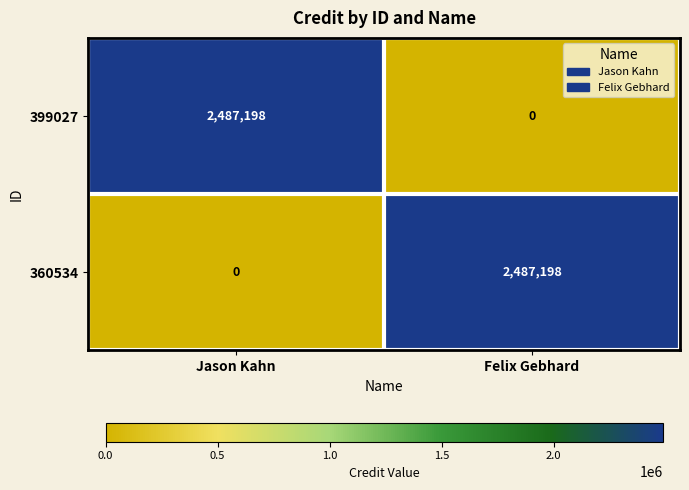

Is the value of 399027 at Jason Kahn greater than the value of 360534 at Jason Kahn?

Yes